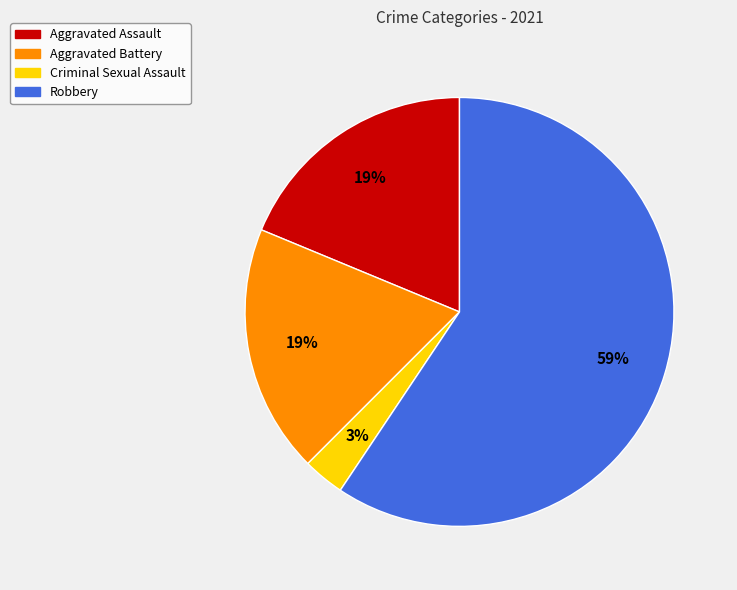

Is the sum of Robbery and Aggravated Assault greater than half?

Yes